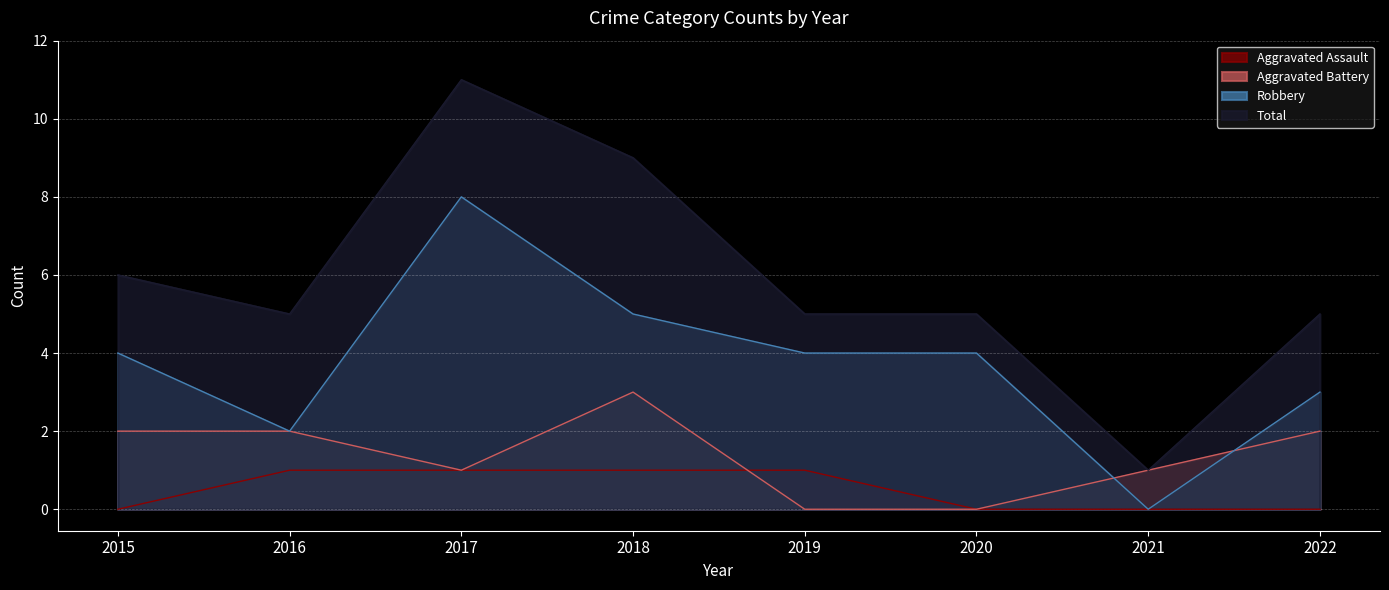

What are all the series names shown in the legend?

Aggravated Assault, Aggravated Battery, Robbery, Total